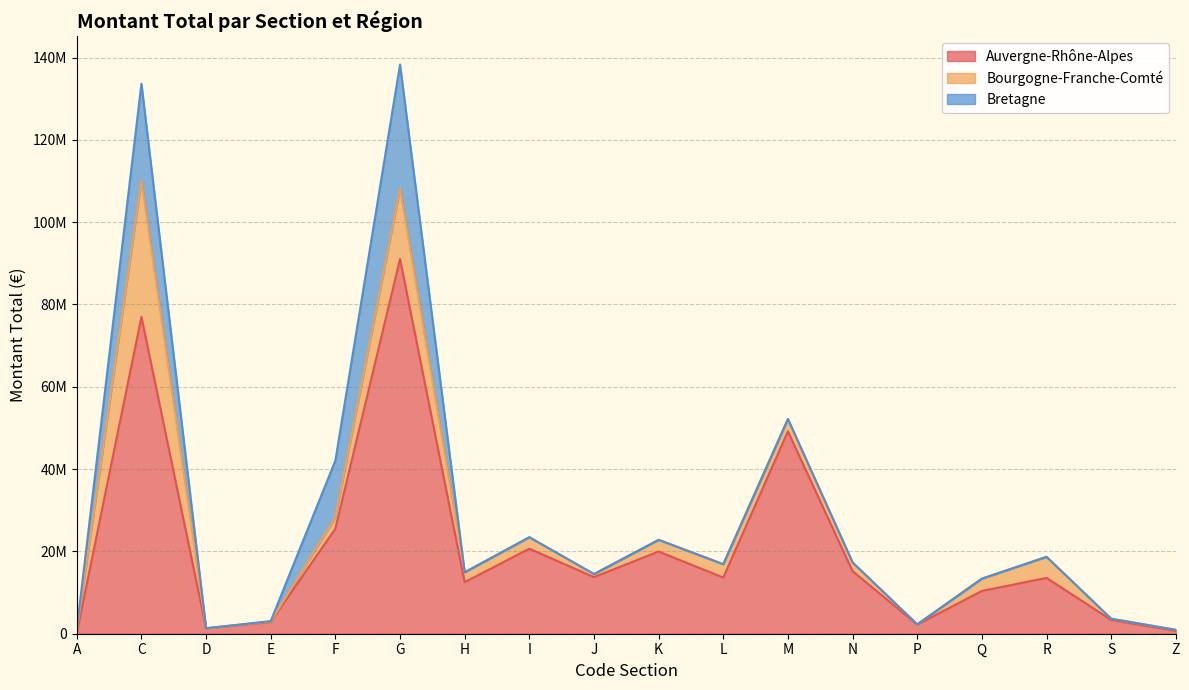

What is the difference between the maximum and second lowest values in the Auvergne-Rhône-Alpes series?

90354645